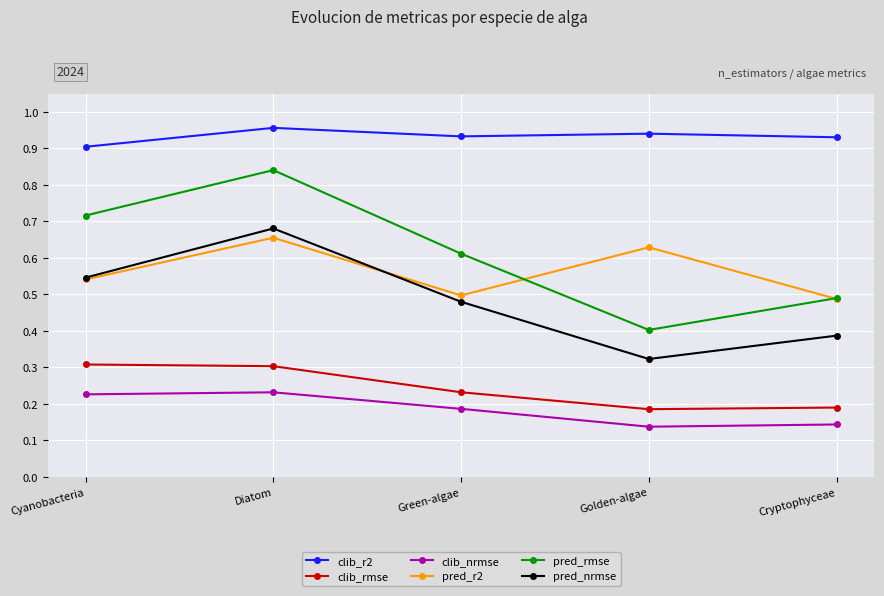

Which category has the lowest value in the pred_nrmse series?

Golden-algae